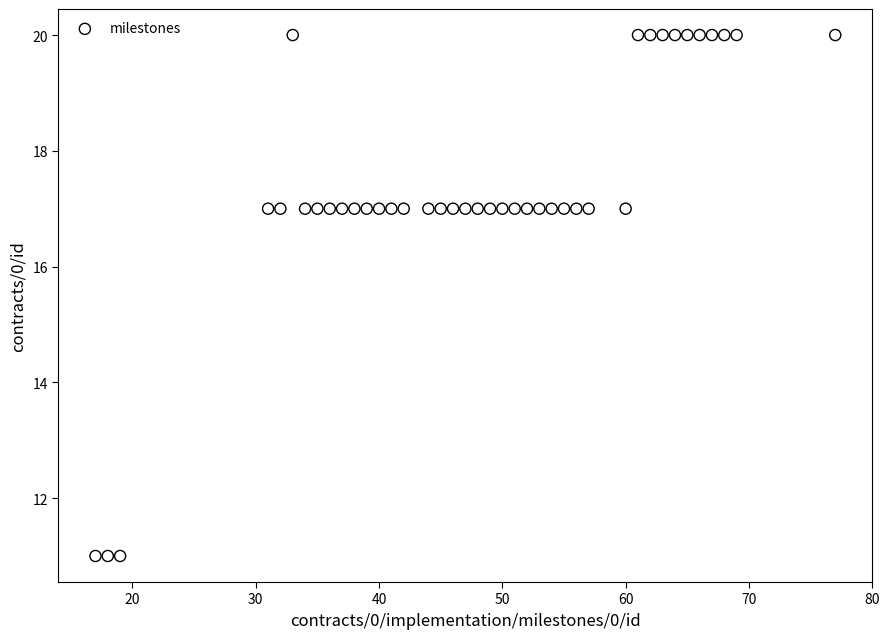

What is the range of Y values (max minus min)?

9